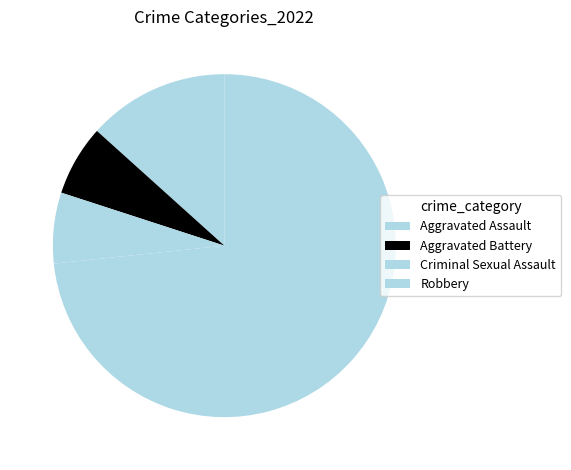

Which category accounts for the majority?

Robbery